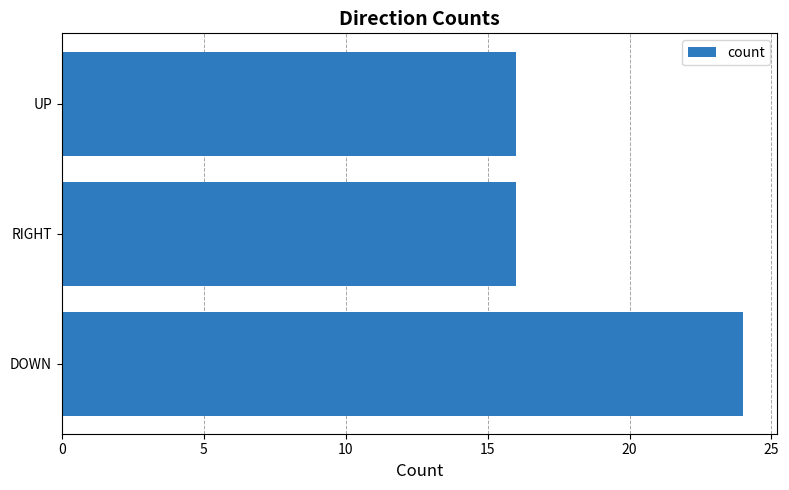

Are the bars horizontal?

Yes